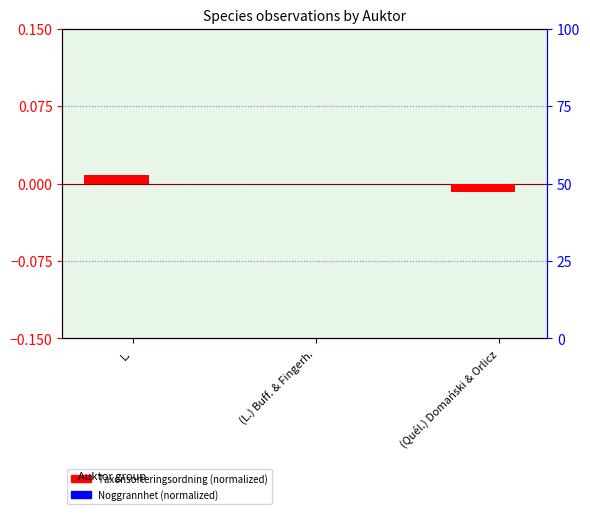

Which series has the largest range (max minus min)?

Taxonsorteringsordning (normalized)